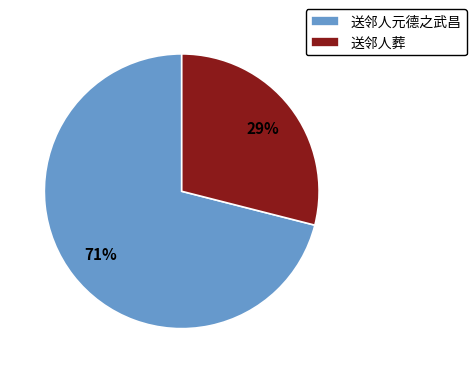

To the nearest percent, what is the difference between the 送邻人葬 and 送邻人元德之武昌 slice percentages?

42%